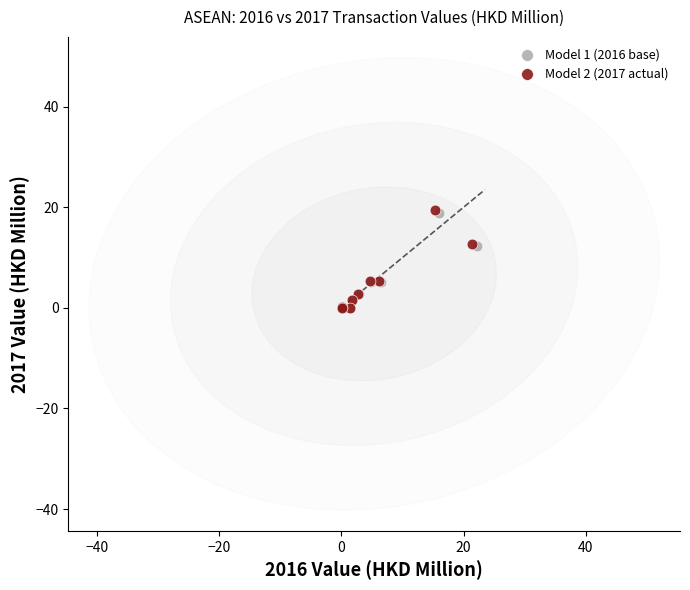

Which series has the widest spread of Y values?

Model 2 (2017 actual)